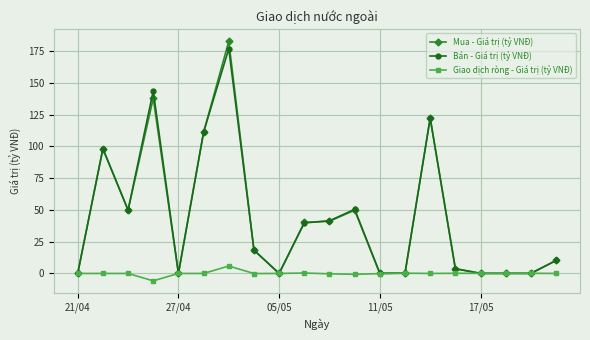

True or false: Bán - Giá trị (tỷ VNĐ) has more than 0 interior local peaks.

True